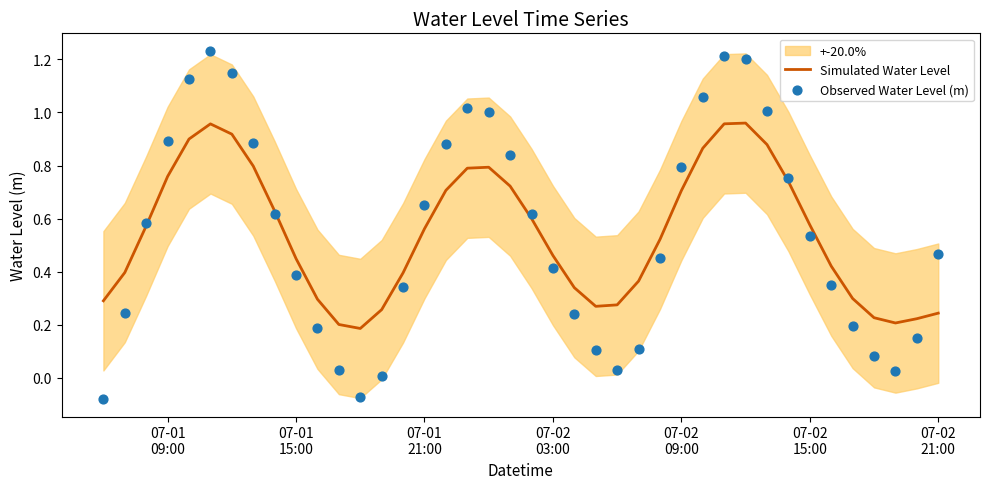

What are all the series names shown in the legend?

Simulated Water Level, Observed Water Level (m)